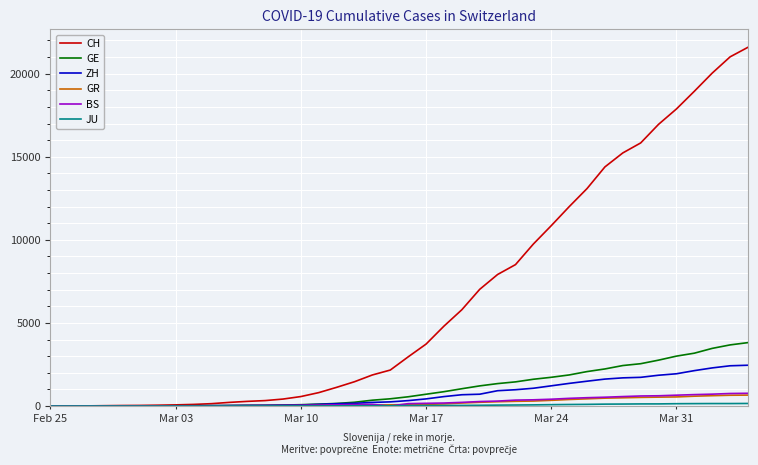

Which series has the largest total across all categories?

CH